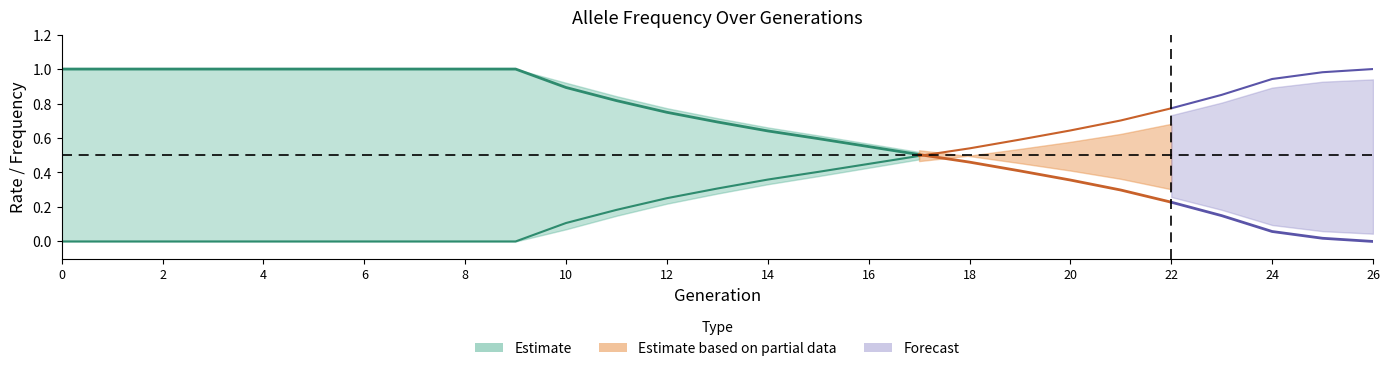

Which series ends up on top after the final intersection of rate_wt and rate_has_drive?

rate_has_drive